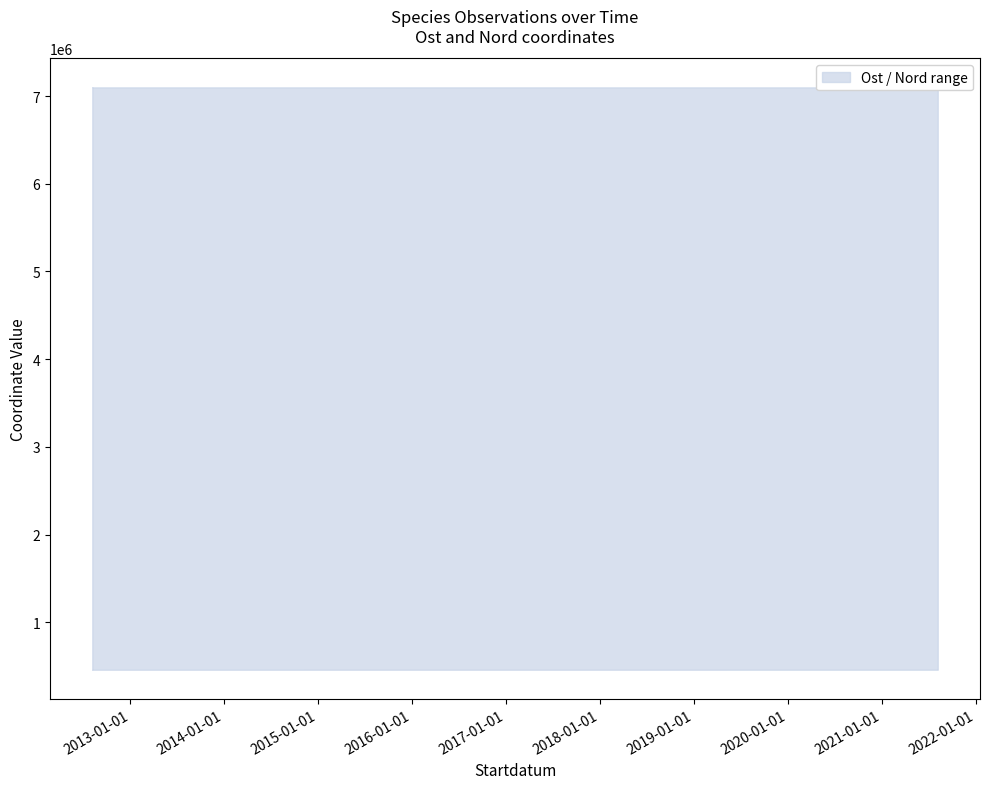

True or false: Ost and Nord cross at least once.

False